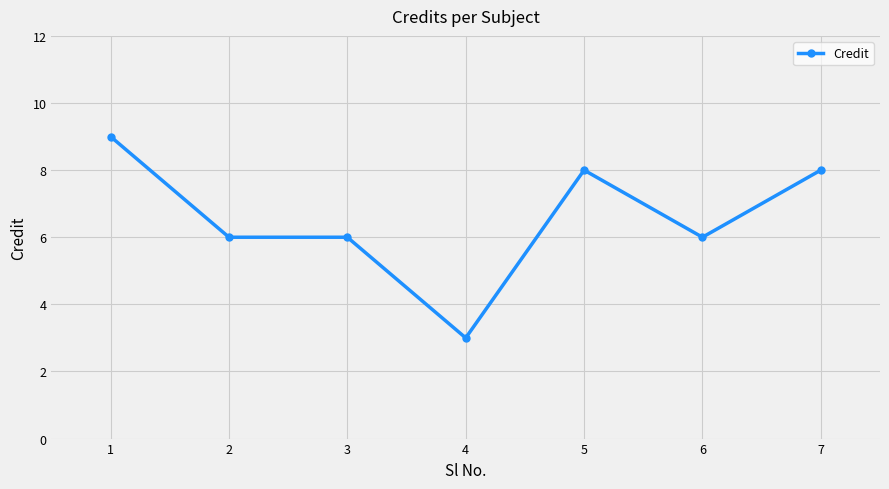

What is the ratio of the value at 4 to the value at 2?

0.5